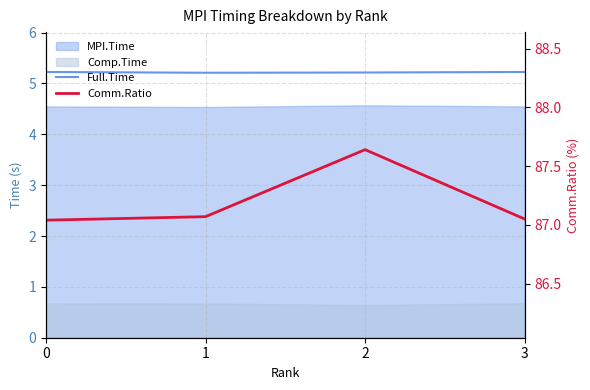

Is it true that Full.Time equals 5.2 at 3?

True